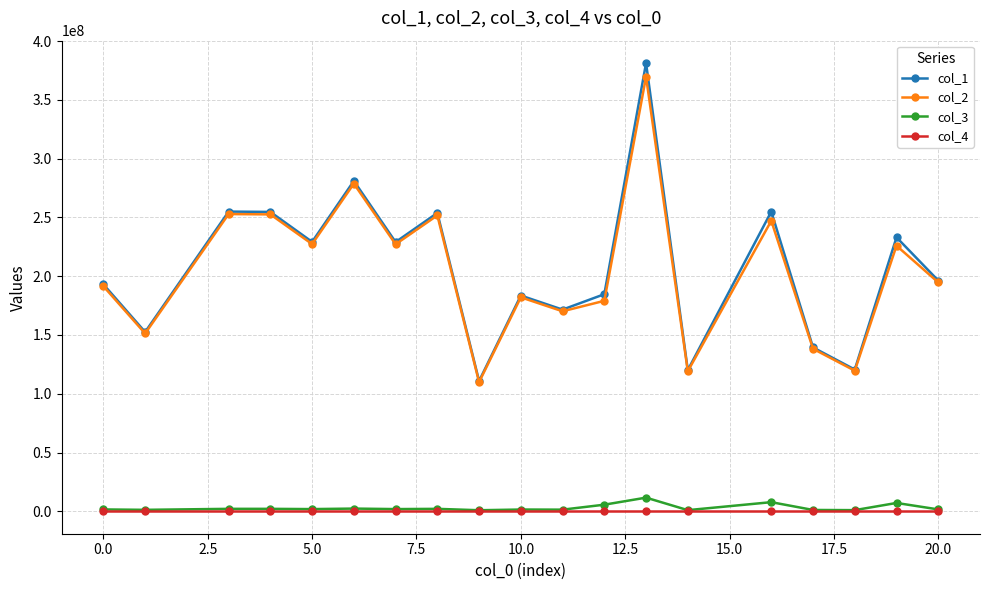

What is the minimum value for col_1?

110824895.2